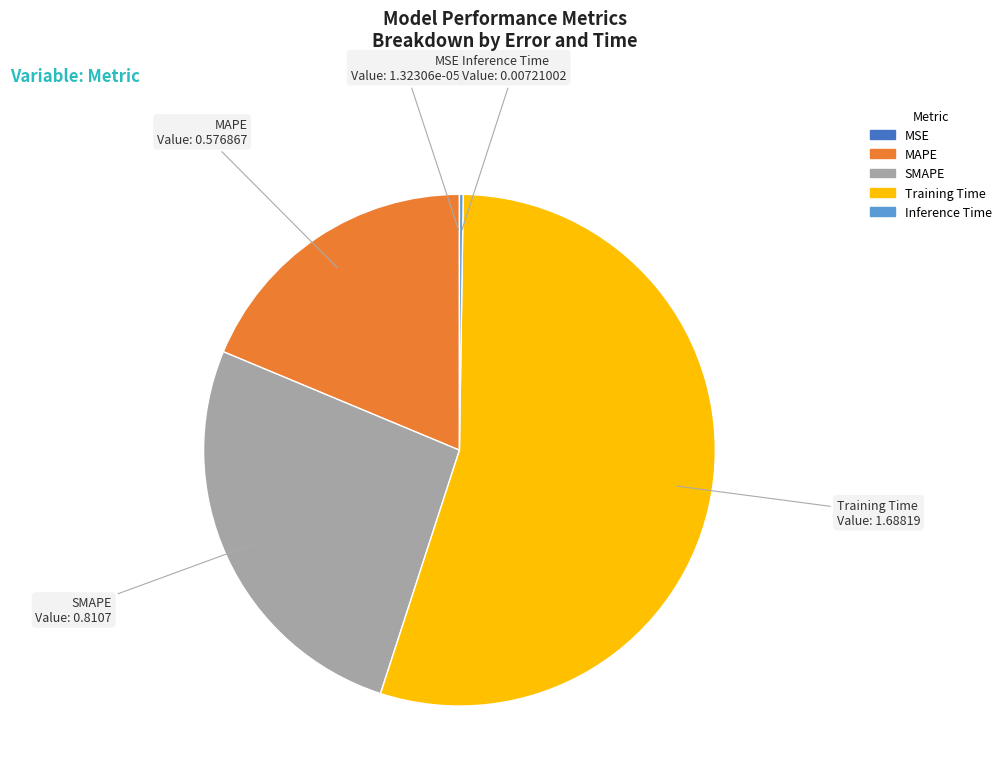

Which category has the biggest portion of the pie?

Training Time